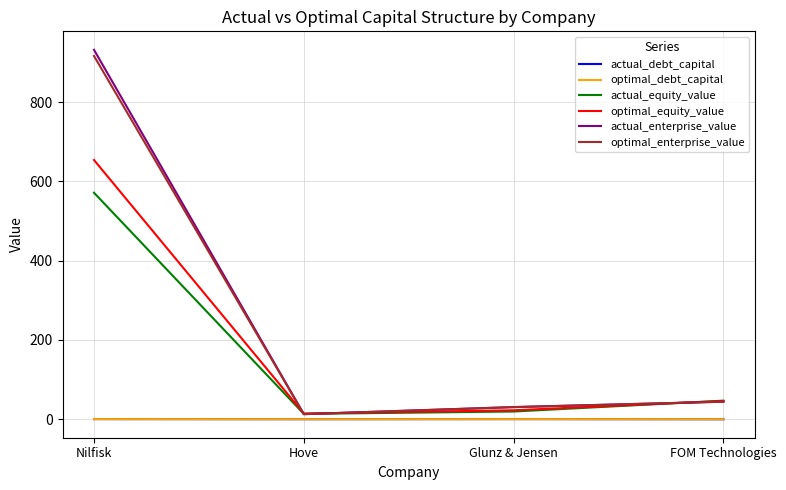

At how many categories does at least one series exceed 64?

1